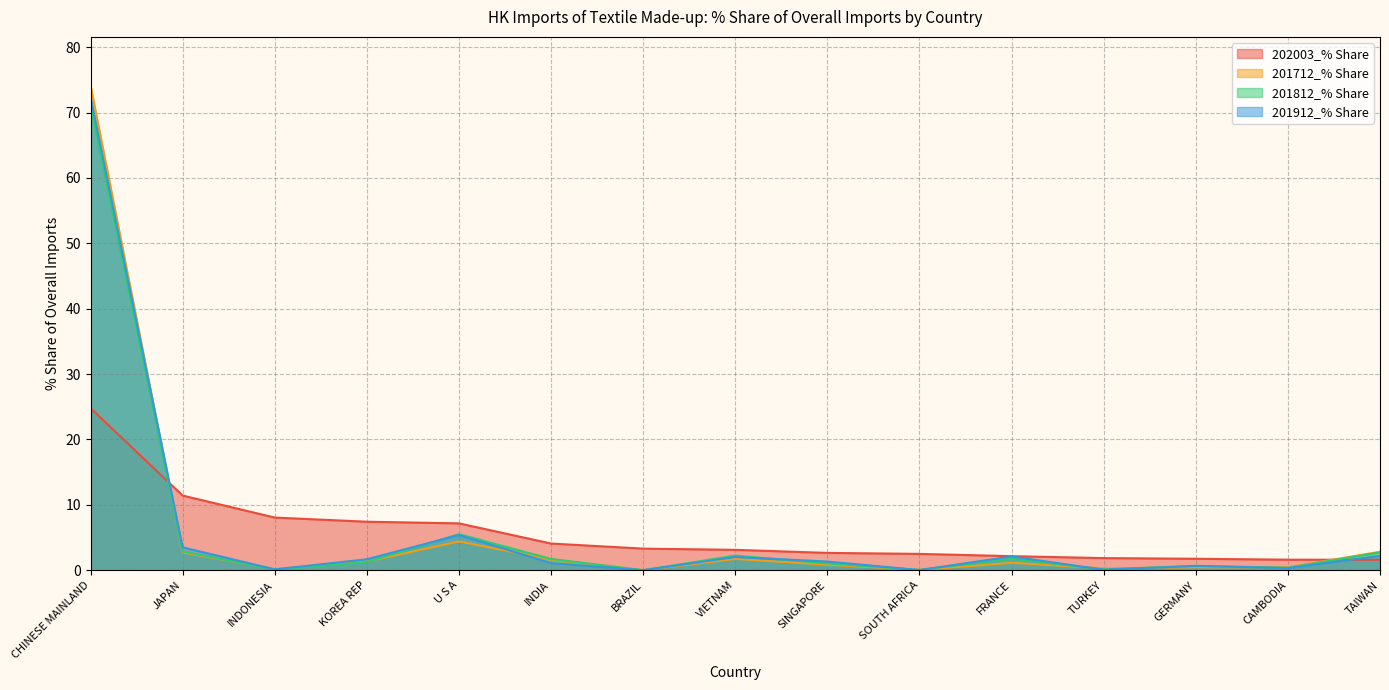

Where does the 202003_% Share series first go above 3?

CHINESE MAINLAND